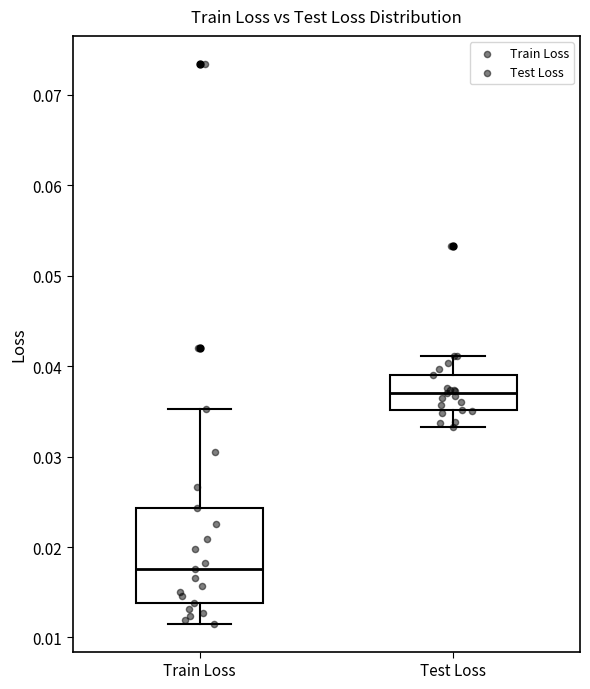

Reading left to right, transcribe this box plot: for each box, give where its median line is, the range the box spans, and where its two whiskers end, as read against the y-axis. The values are not printed on the chart, so give them approximately, as read against the axis.

Train Loss: median 0.018, box 0.014 to 0.024, whiskers 0.012 to 0.035
Test Loss: median 0.037, box 0.035 to 0.039, whiskers 0.033 to 0.041